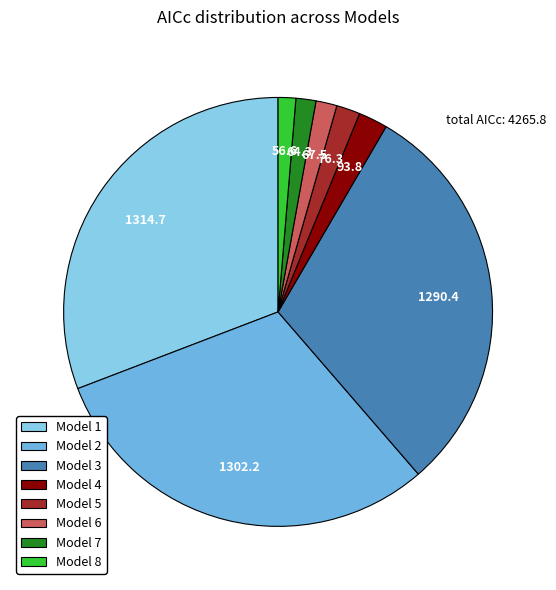

How much of the chart is everything except Model 5?

98.2%